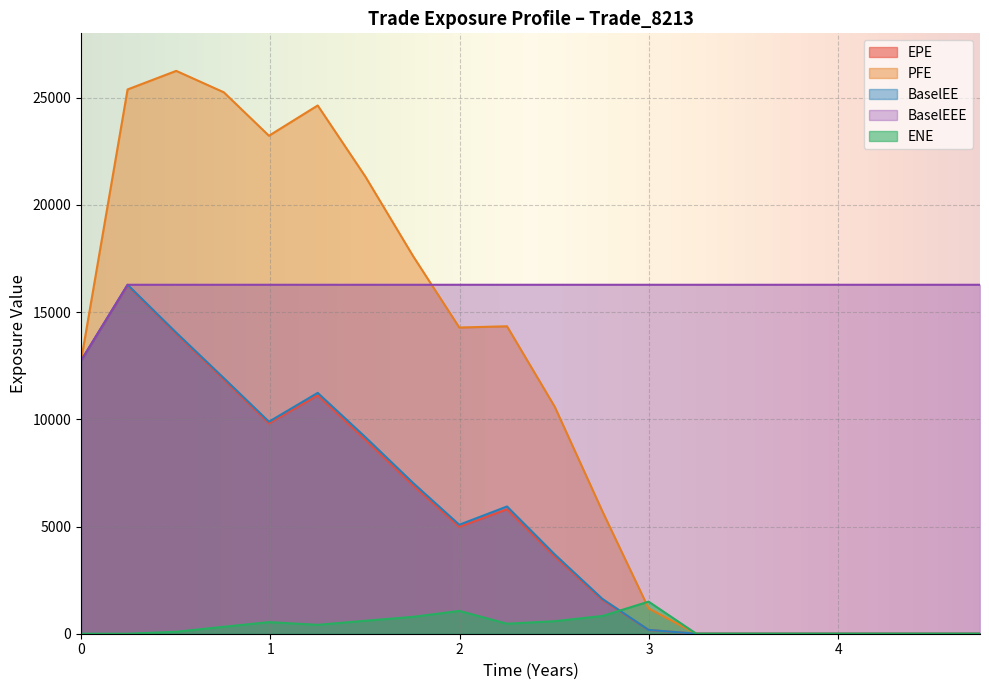

What is the greatest value displayed?

26248.8